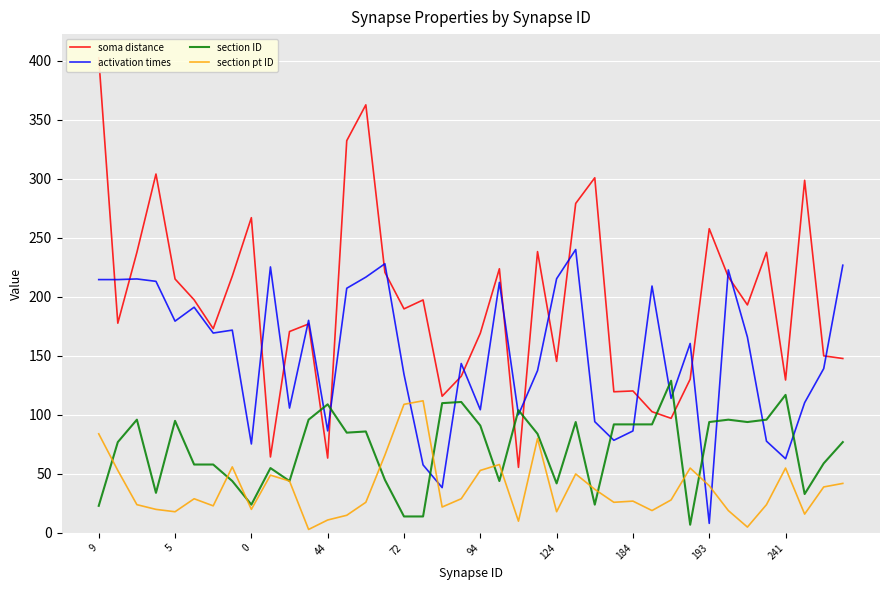

True or false: activation times and section pt ID cross at least once.

True